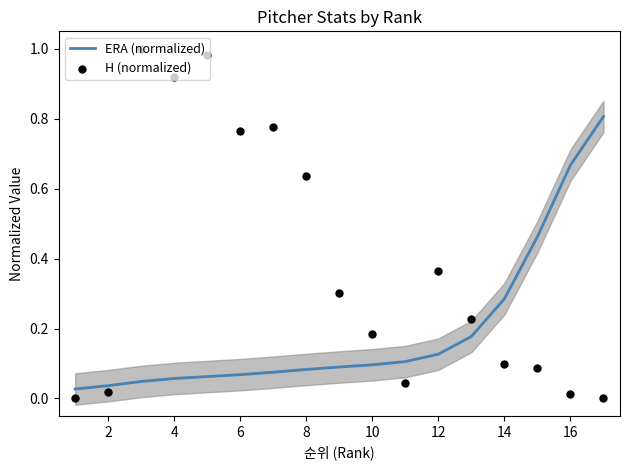

Which series reaches the minimum Y coordinate?

H (normalized)